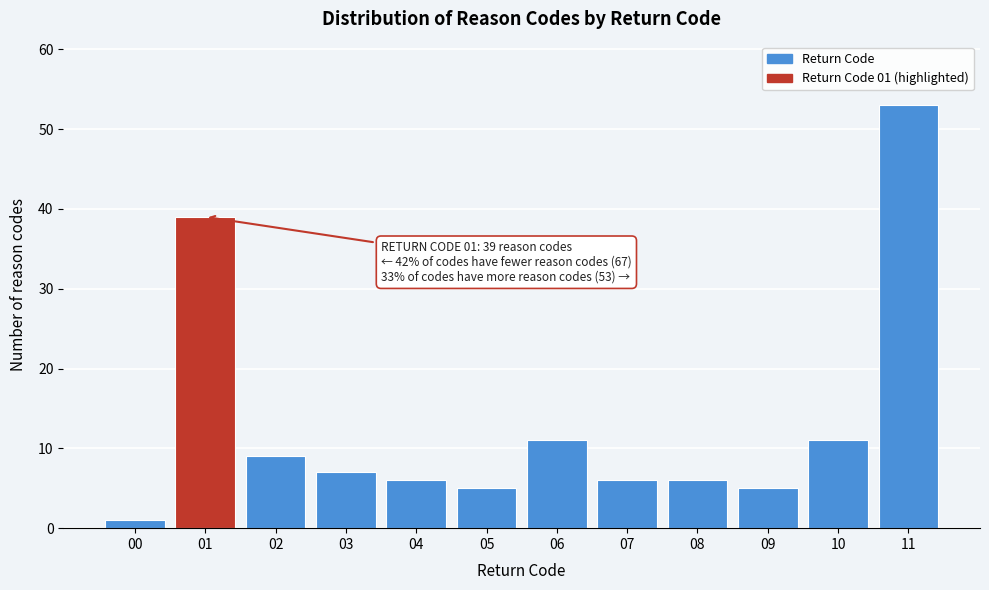

Reading left to right, what are all the values shown in this chart?

1	39	9	7	6	5	11	6	6	5	11	53